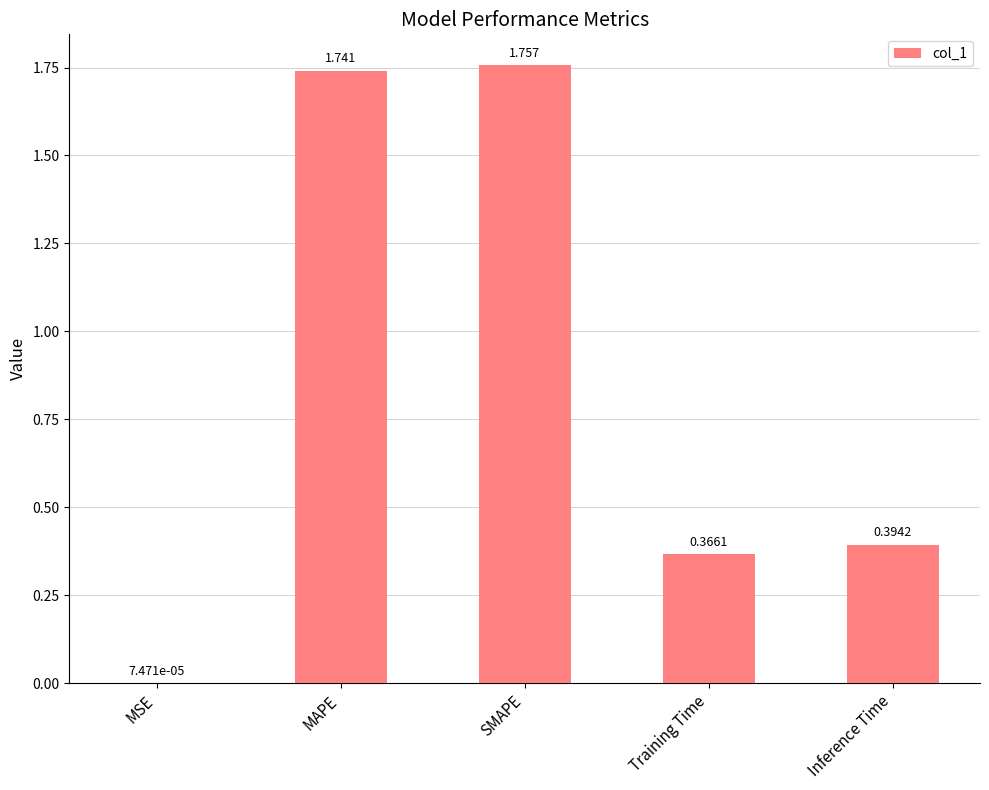

How many data points does each series have?

5